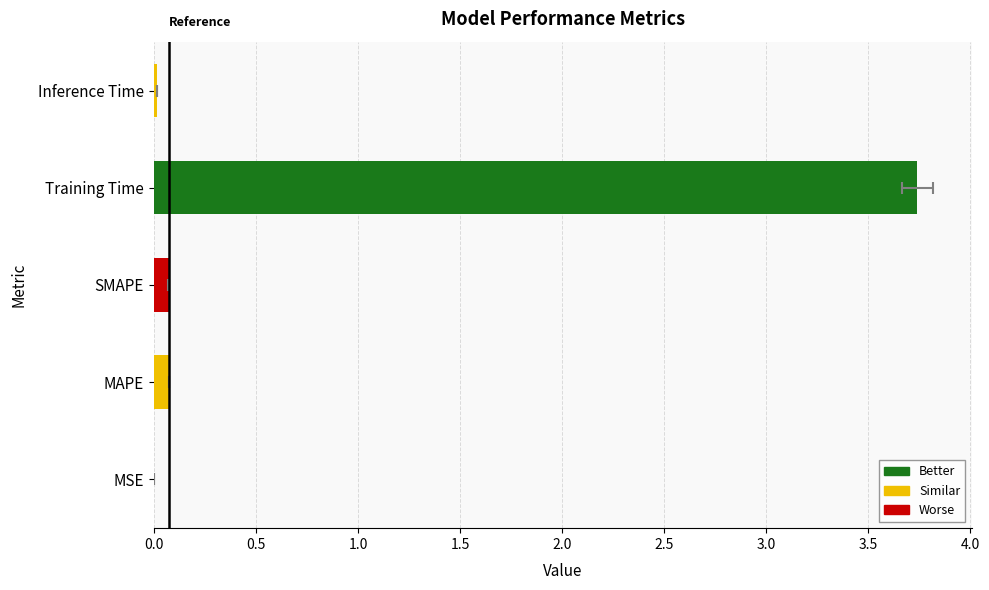

Reading left to right, list all the values displayed in this chart.

0.0	0.1	0.1	3.7	0.0